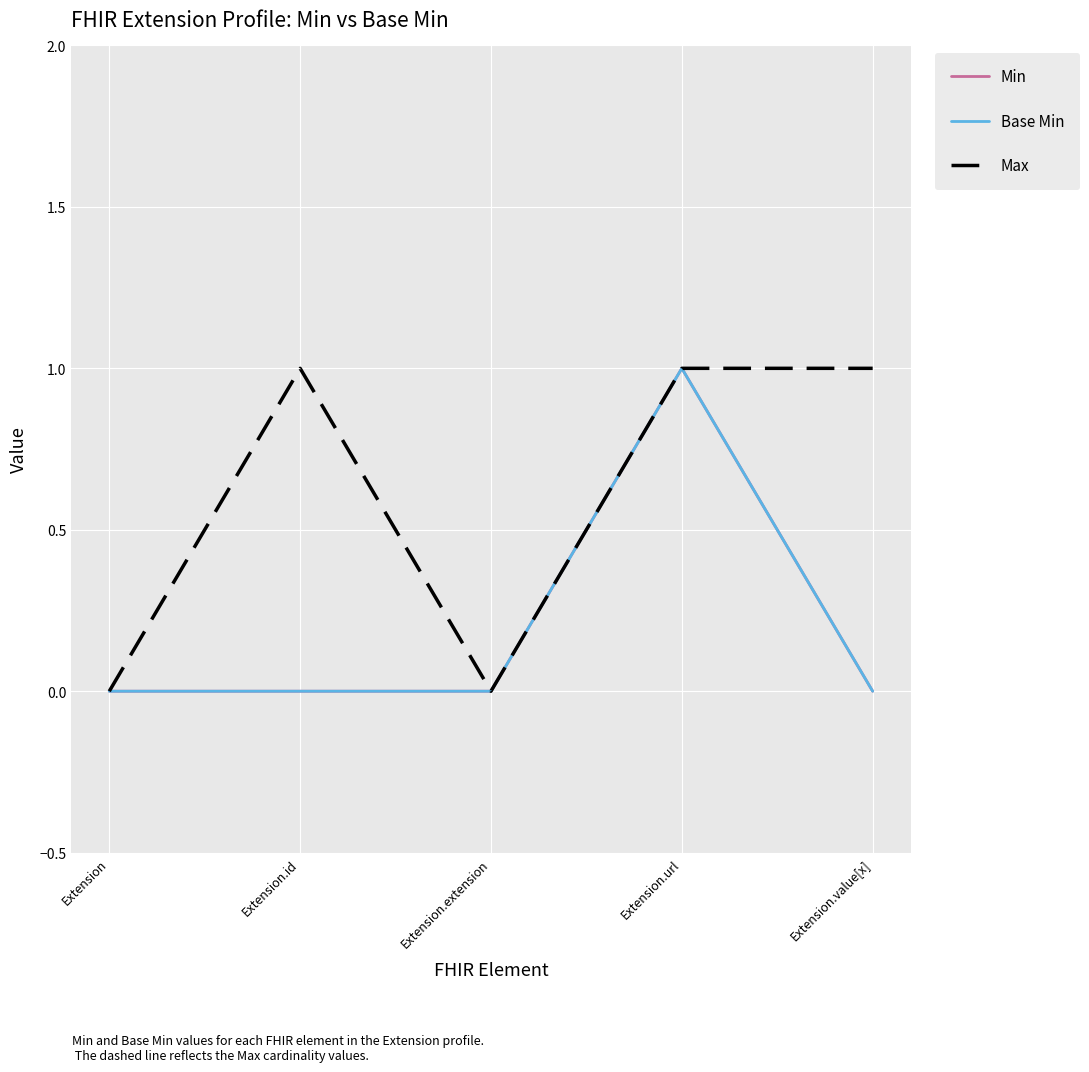

Does the chart have visible grid lines?

Yes